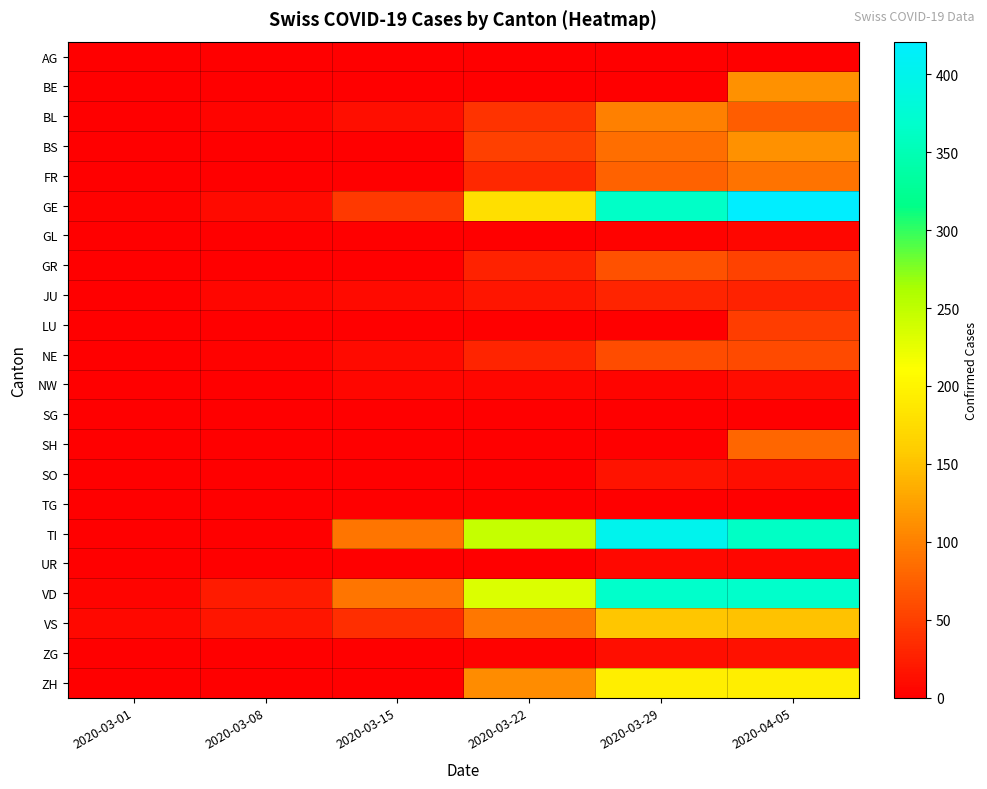

At which category is the sum across all series the highest?

2020-04-05